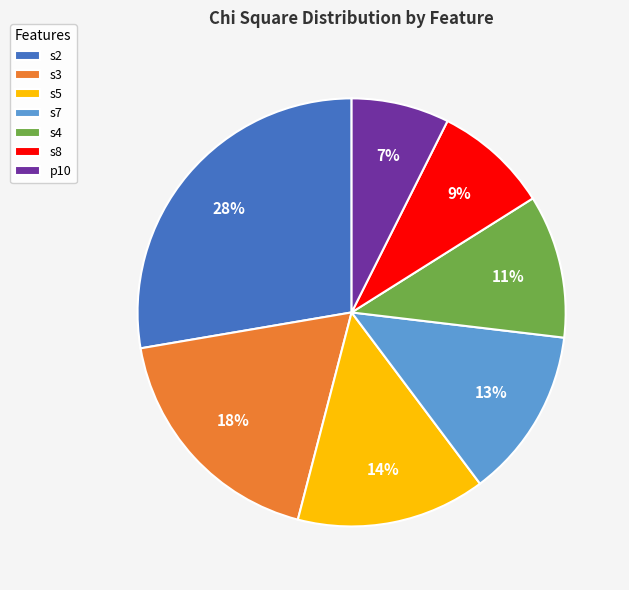

Rank the categories by value from highest to lowest.

s2, s3, s5, s7, s4, s8, p10